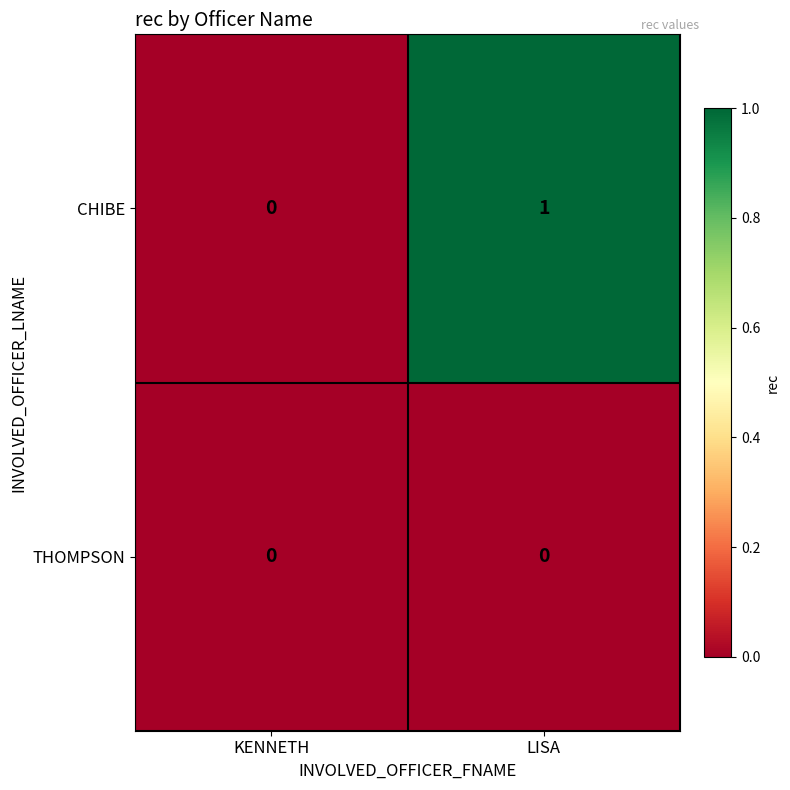

How many data points does each series have?

2